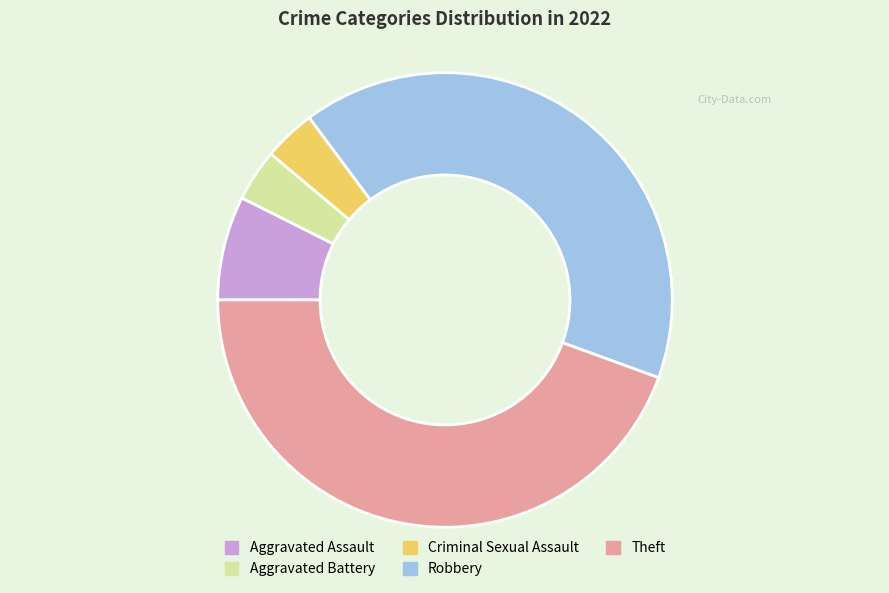

What is the largest slice in the pie chart?

Theft